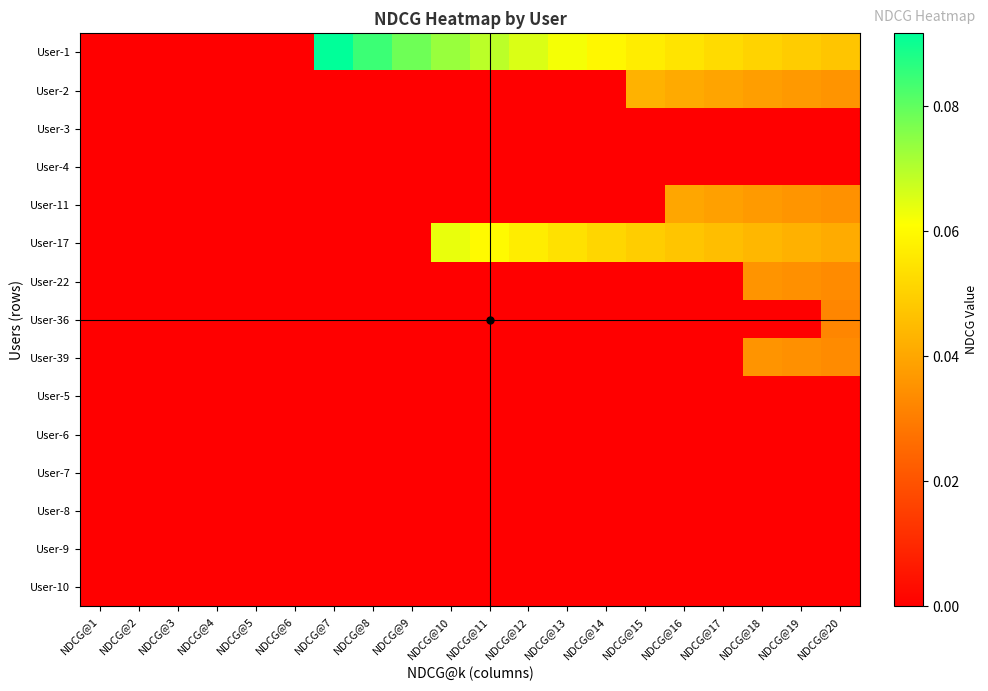

Between NDCG@1 and NDCG@12, which series saw the biggest shift?

User-1